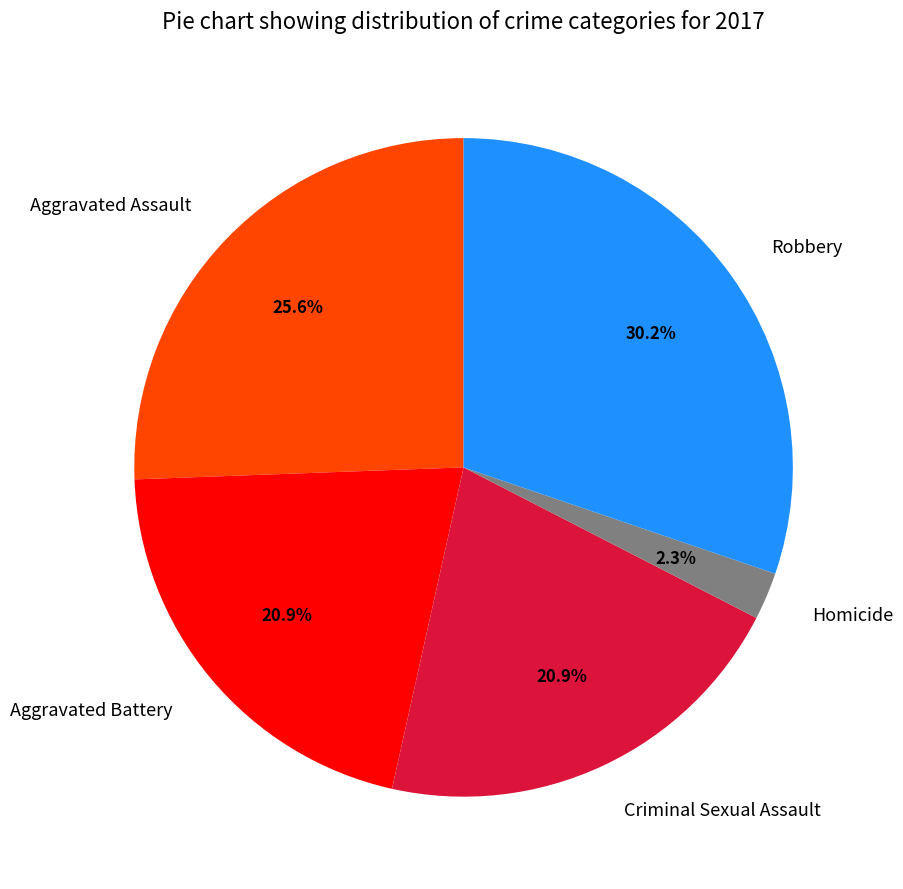

To the nearest percent, what portion does Aggravated Assault represent?

26%